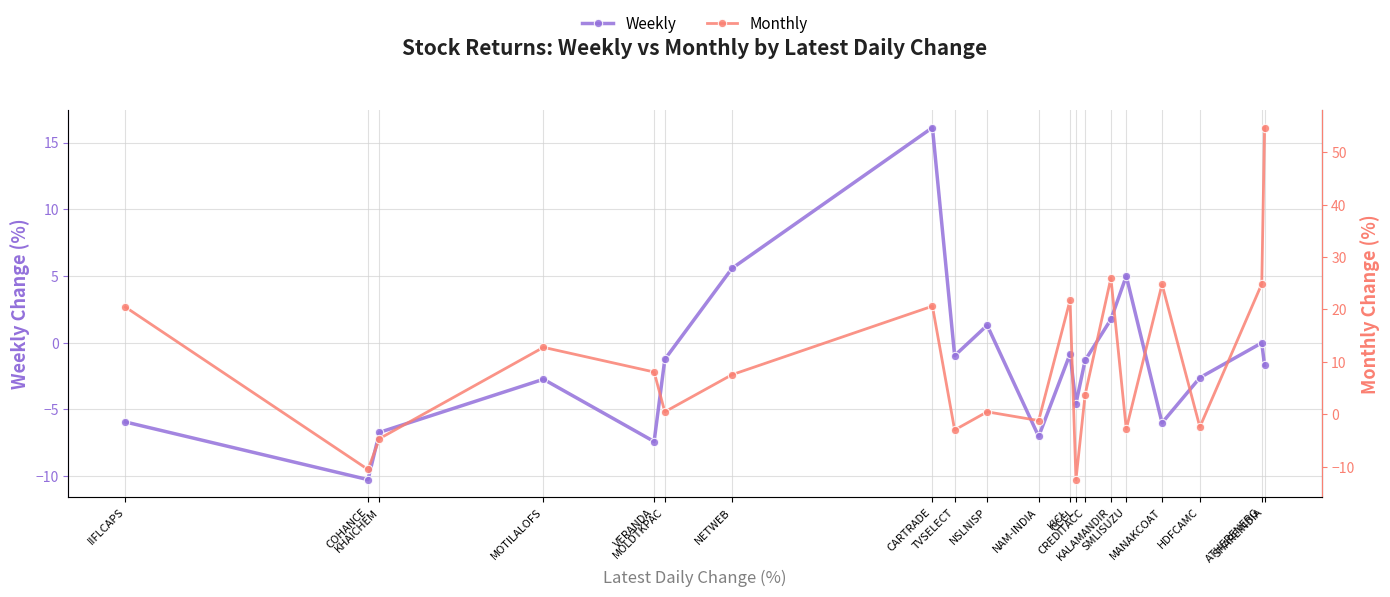

What is the label of the 18th point from the right?

KHAICHEM